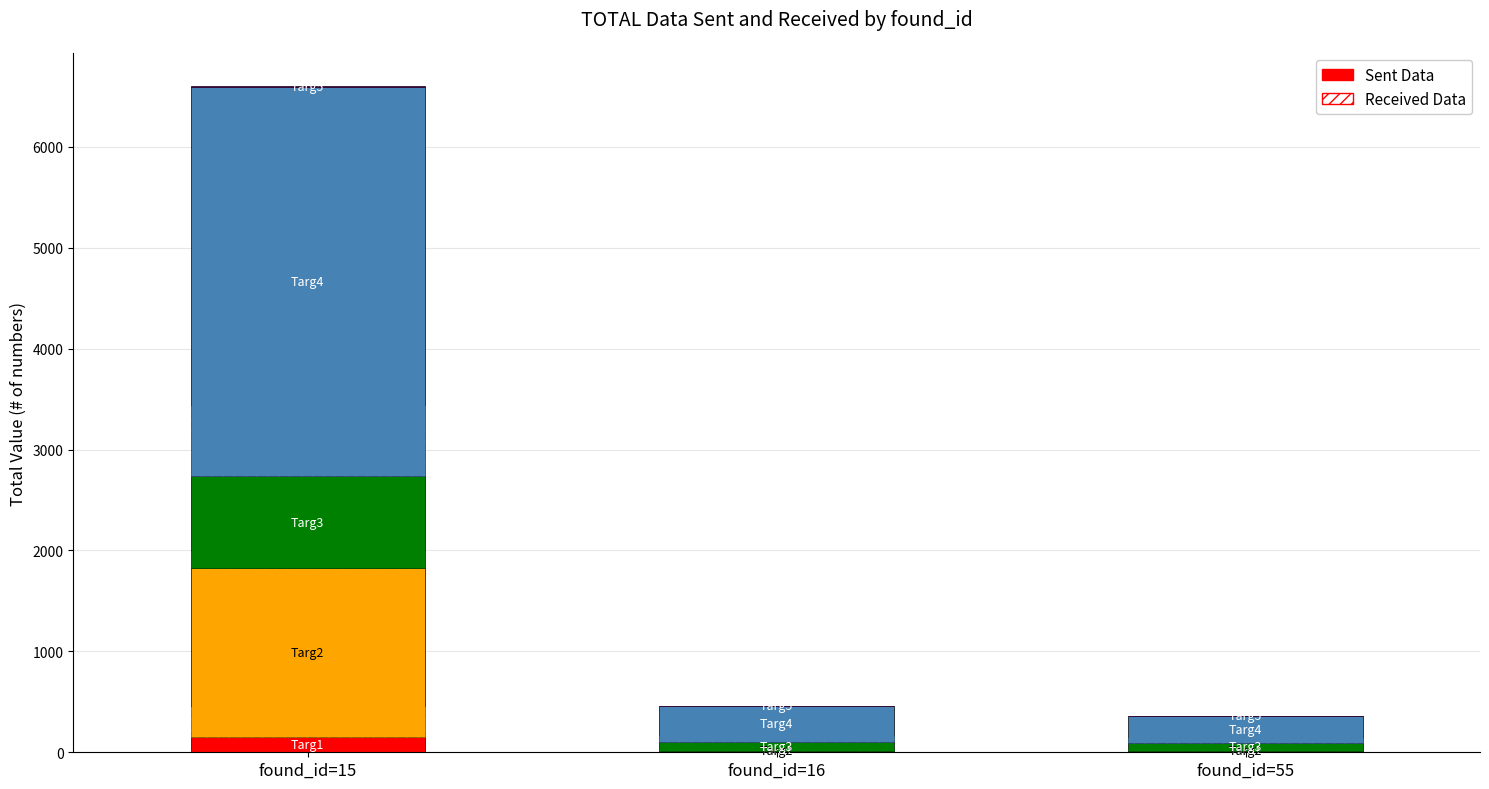

The Targ1 series shows 148.0 at found_id=15. True or false?

True